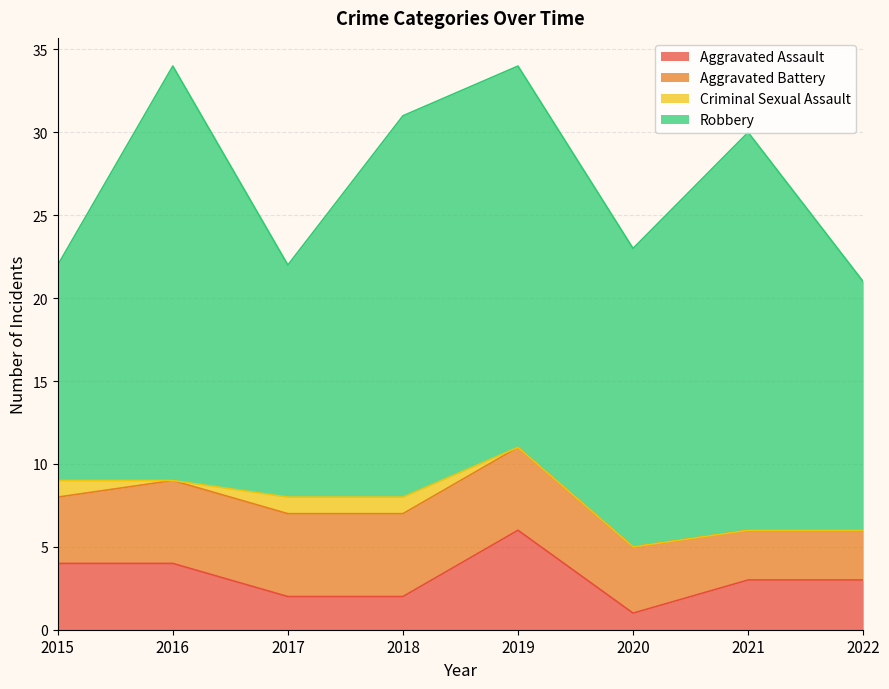

The Robbery series shows 33 at 2019. True or false?

False